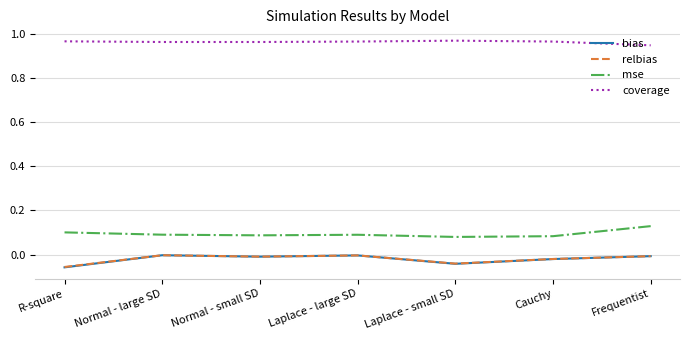

True or false: mse and bias intersect in this chart.

False